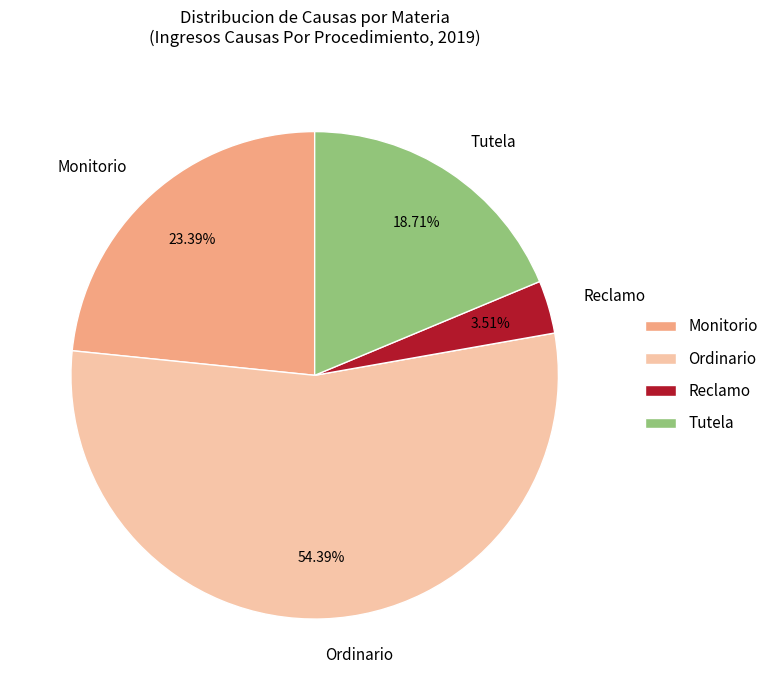

What is the ratio of the value at Tutela to the value at Reclamo?

5.3